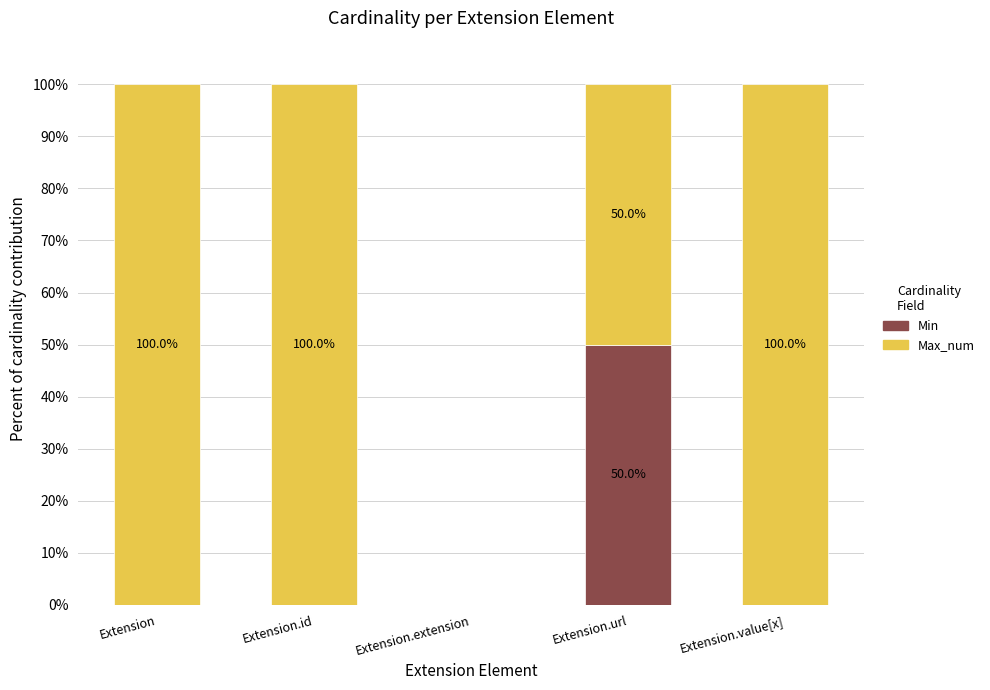

Reading left to right, list the values for the Min series.

Extension=0	Extension.id=0	Extension.extension=0	Extension.url=50	Extension.value[x]=0